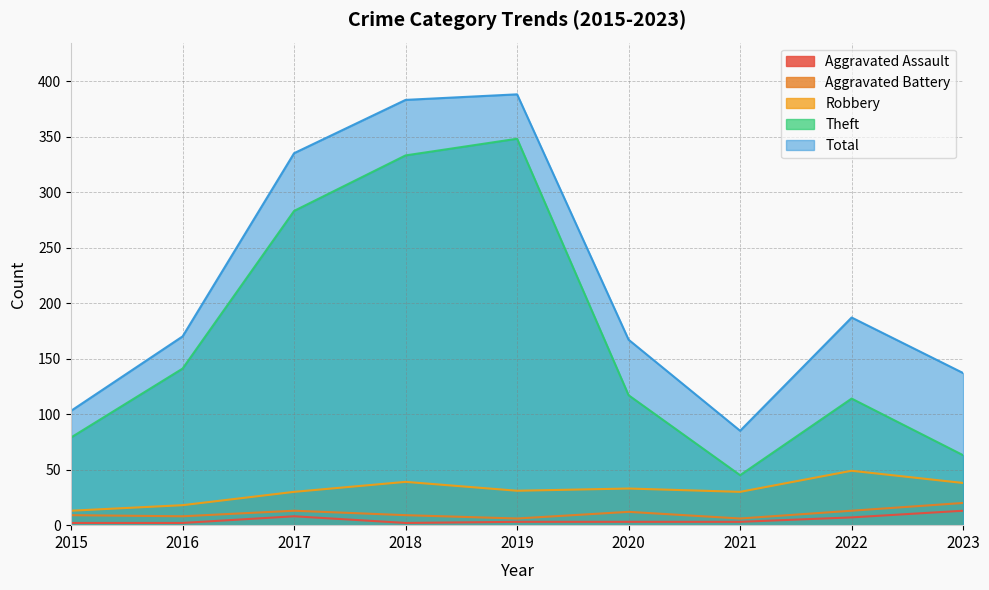

What is the total value across all series at 2017?

669